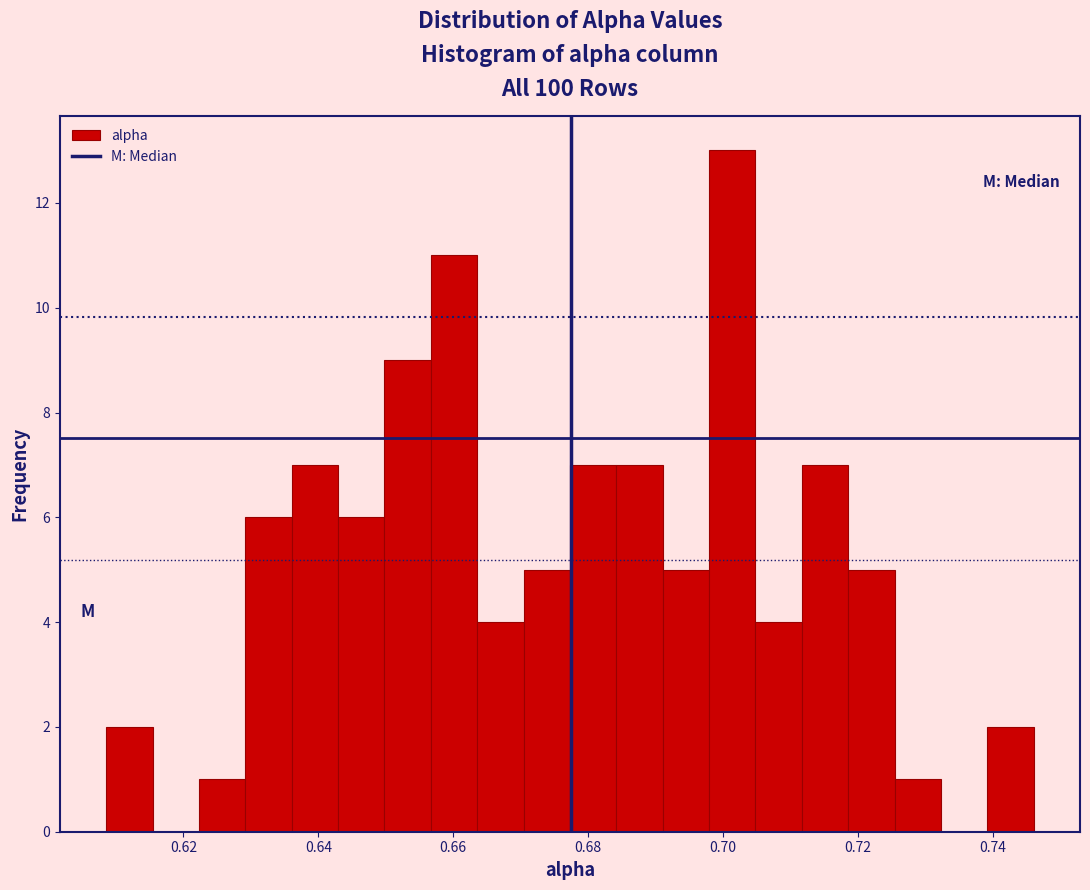

Read against the x-axis, roughly where is the centre of the tallest bar?

0.702